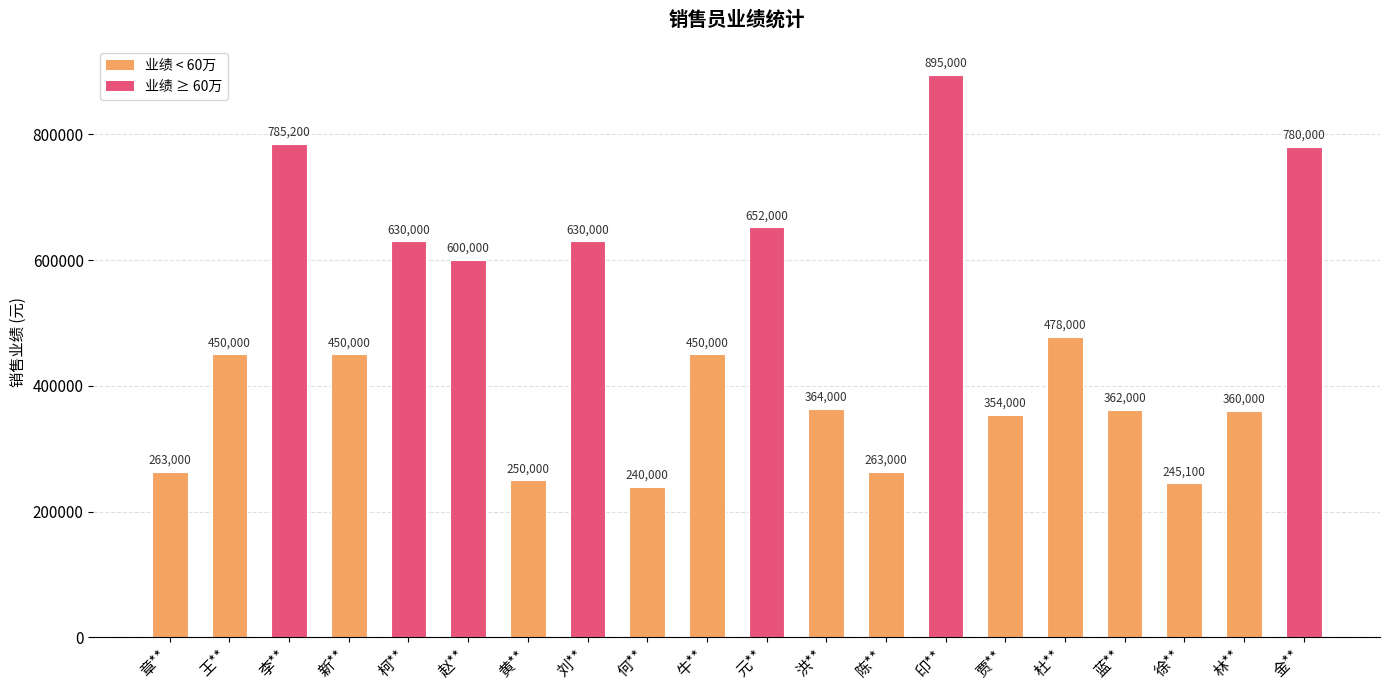

Is it true that the value at 金** is 1365422?

False